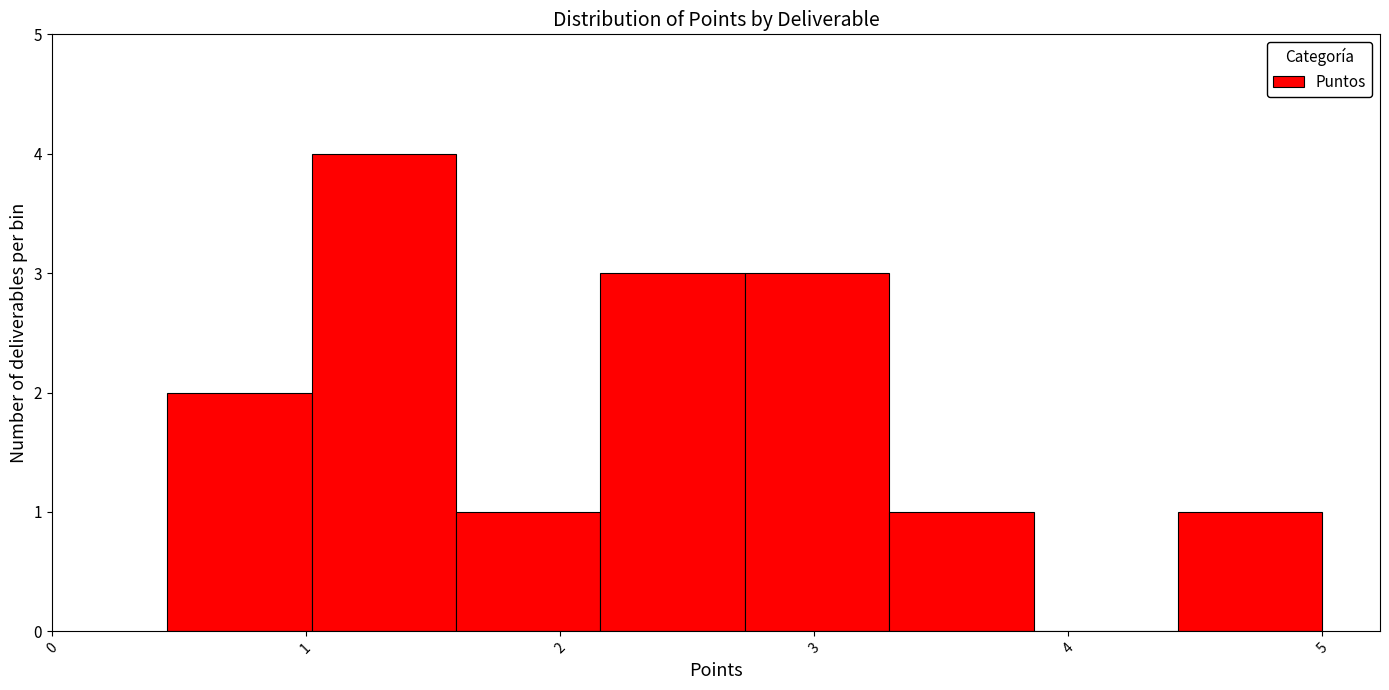

What is the height of the bar covering 2.2 to 2.7 on the x-axis? Neither the bar edges nor the heights are printed on the chart, so give them approximately, as read against the axes.

3